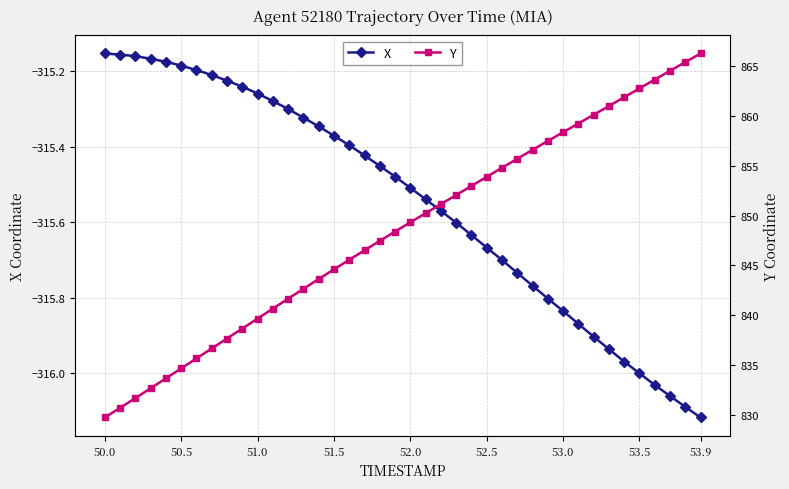

Is it true that X equals -103.0 at 52.0?

False